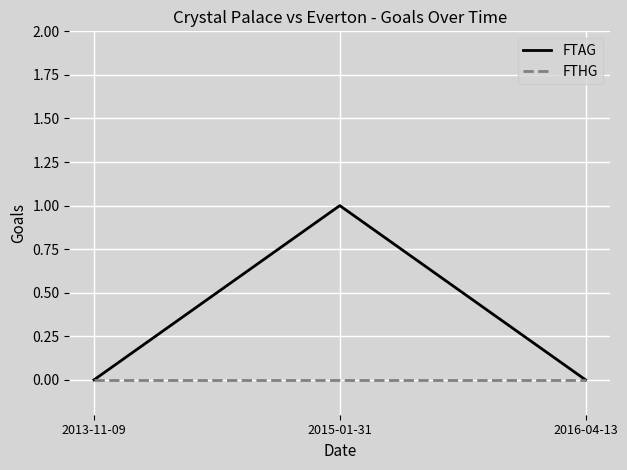

Reading right to left, what are all the values shown in this chart?

FTAG: 2016-04-13=0	2015-01-31=1	2013-11-09=0
FTHG: 2016-04-13=0	2015-01-31=0	2013-11-09=0